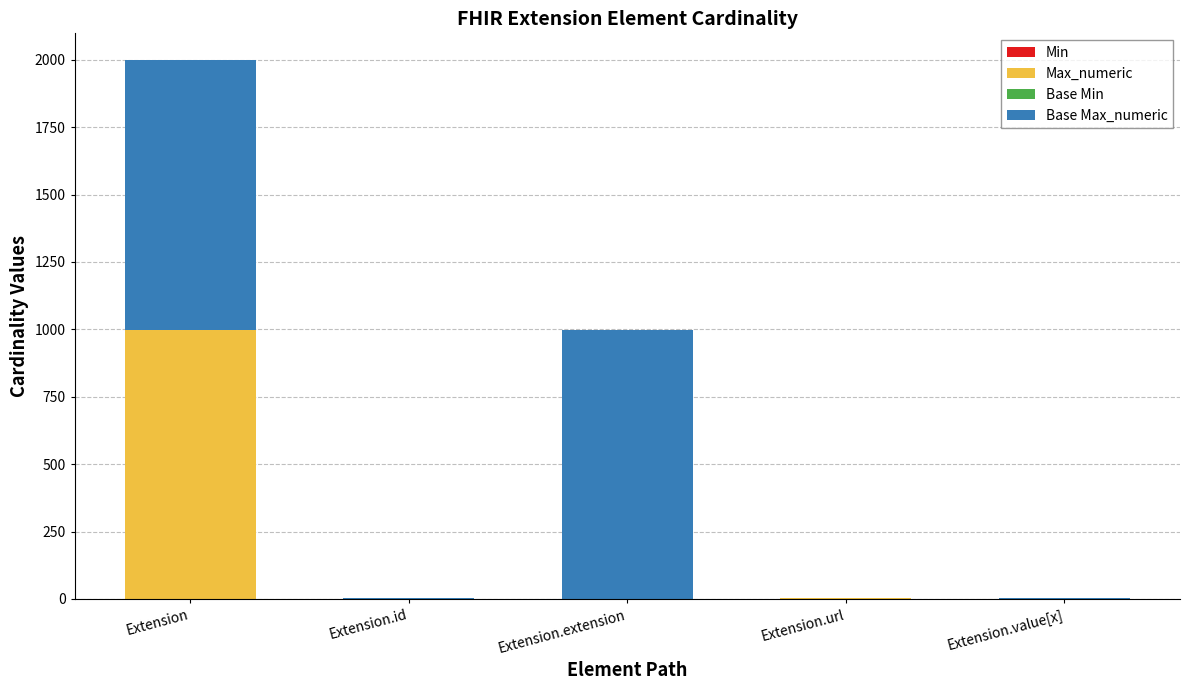

What is the total value across all series at Extension?

1998